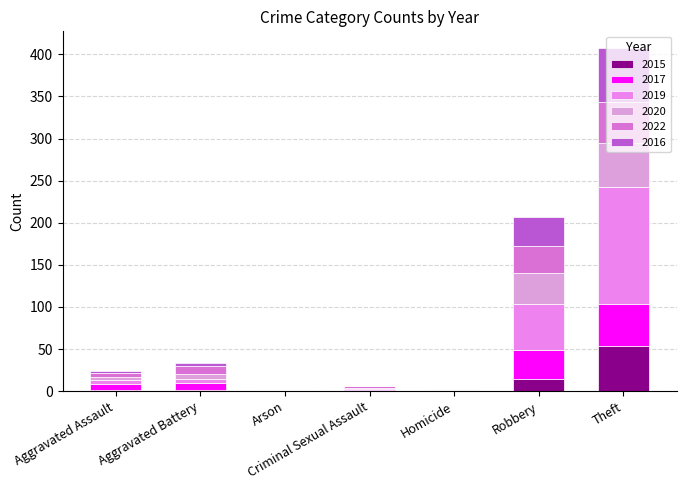

How many data points does each series have?

7